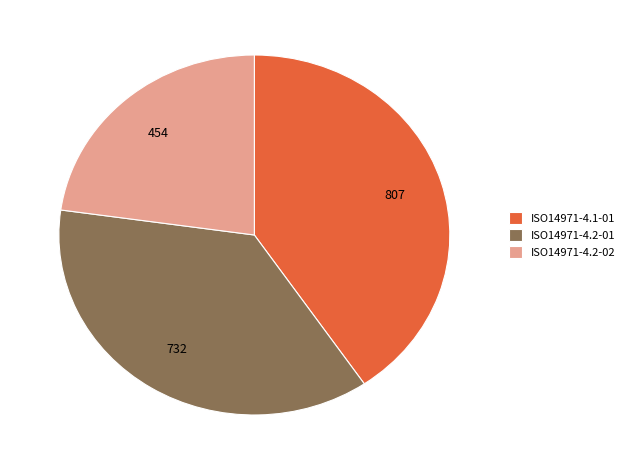

Is the sum of ISO14971-4.1-01 and ISO14971-4.2-02 greater than half?

Yes